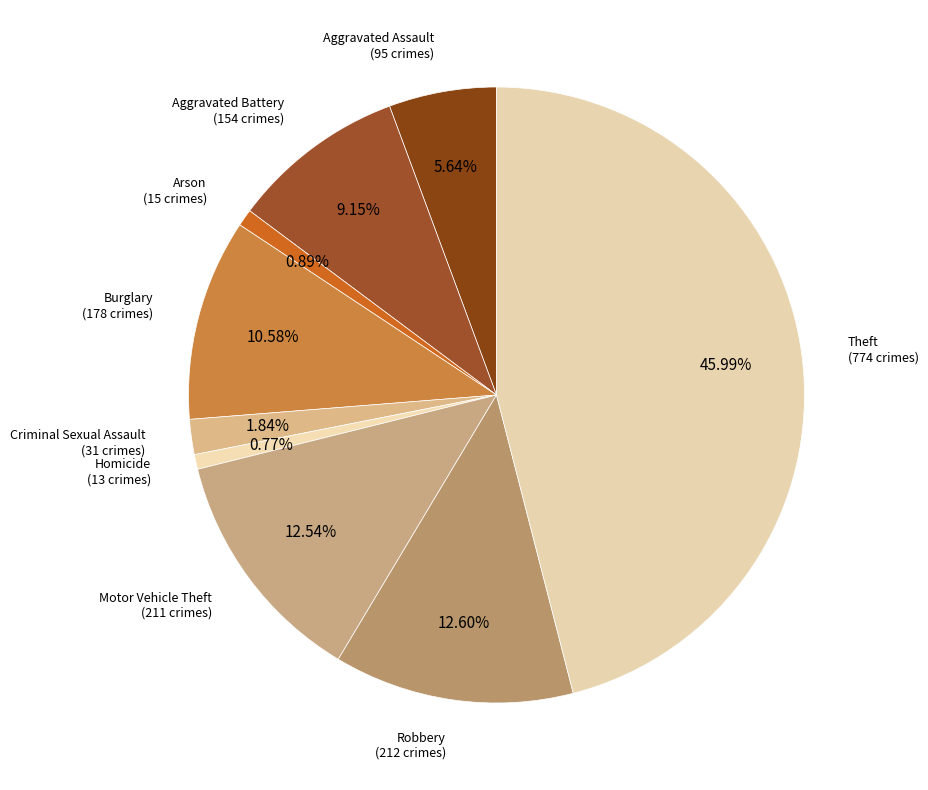

To the nearest percent, what is the difference between the largest and smallest slice percentages?

45%